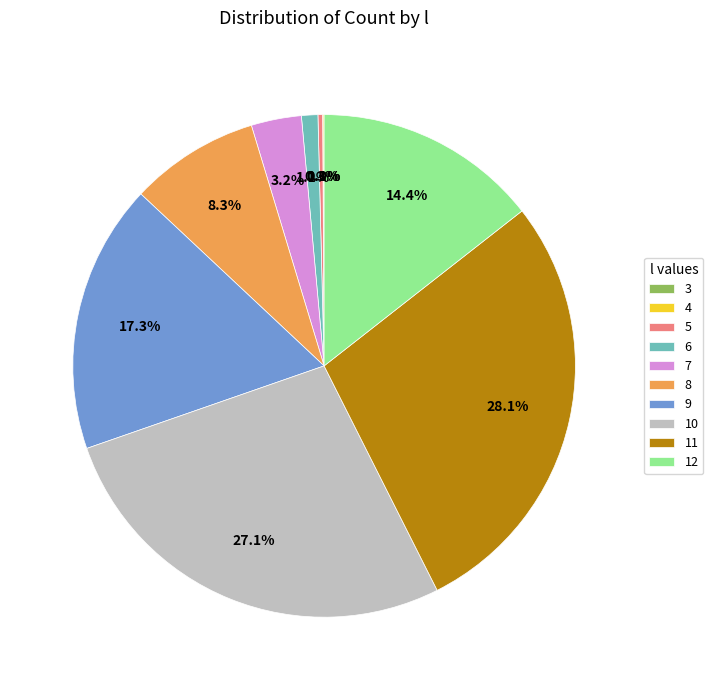

Do 7 and 6 together represent more than half of the pie?

No